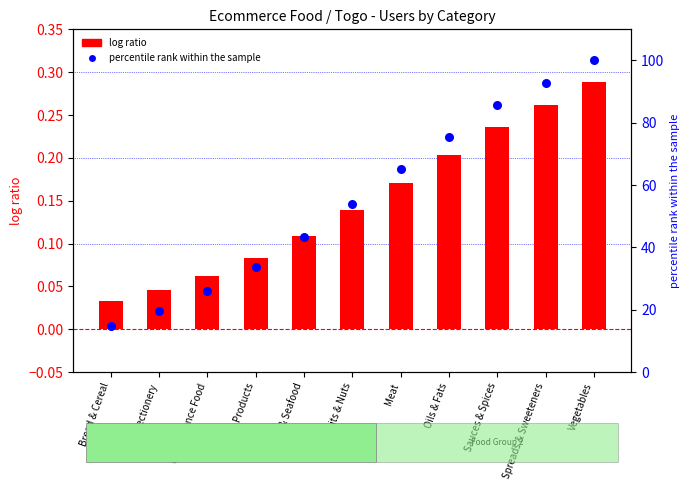

What are all the series names shown in the legend?

log ratio, percentile rank within the sample